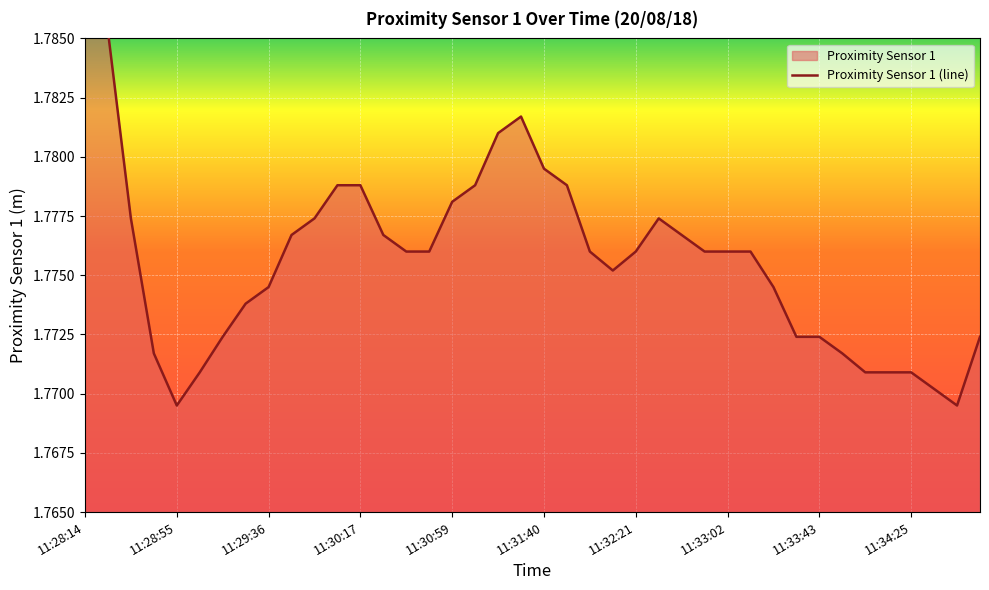

Rank the categories by value from highest to lowest.

11:28:14, 11:28:24, 11:31:30, 11:31:19, 11:31:40, 11:30:07, 11:30:17, 11:31:09, 11:31:50, 11:30:59, 11:28:34, 11:29:57, 11:32:31, 11:29:46, 11:30:28, 11:32:41, 11:30:38, 11:30:48, 11:32:00, 11:32:21, 11:32:52, 11:33:02, 11:33:13, 11:32:11, 11:29:36, 11:33:23, 11:29:26, 11:29:15, 11:33:33, 11:33:43, 11:34:56, 11:28:45, 11:33:54, 11:29:05, 11:34:04, 11:34:14, 11:34:25, 11:34:35, 11:28:55, 11:34:45